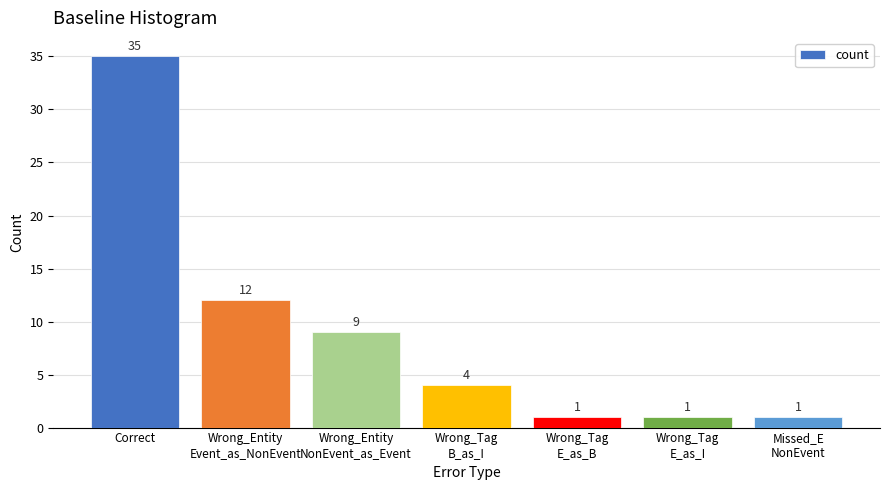

What is the value of the 3rd bar from the left?

9